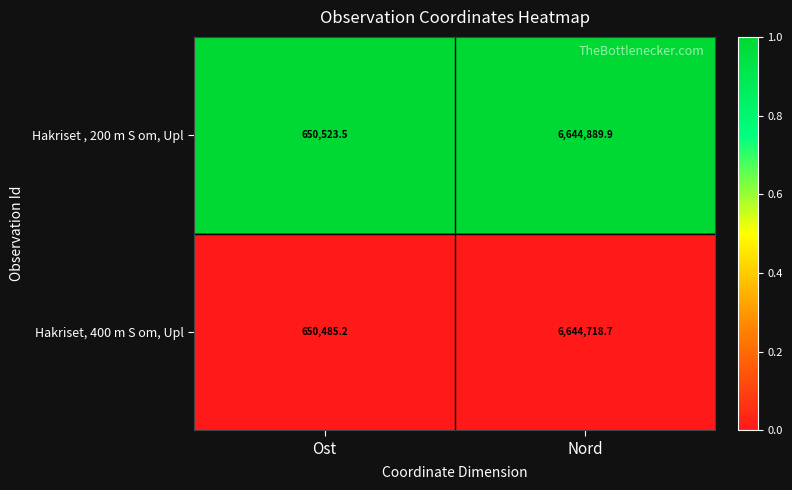

Reading left to right, transcribe all the data shown in this chart.

Hakriset , 200 m S om, Upl: Ost=650523.5	Nord=6644889.9
Hakriset, 400 m S om, Upl: Ost=650485.2	Nord=6644718.7